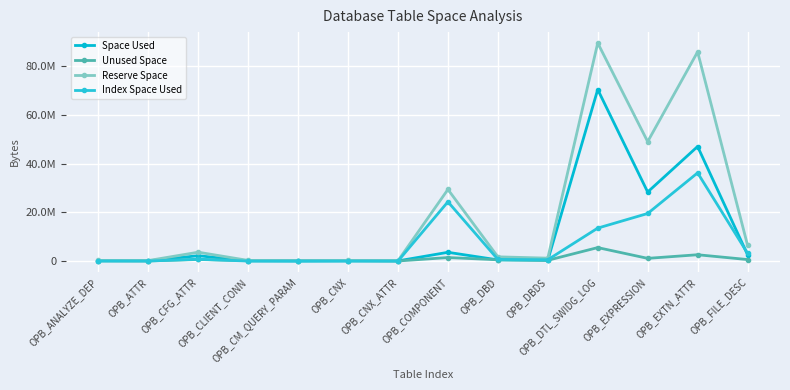

Which category has the lowest value in the Reserve Space series?

OPB_CNX_ATTR